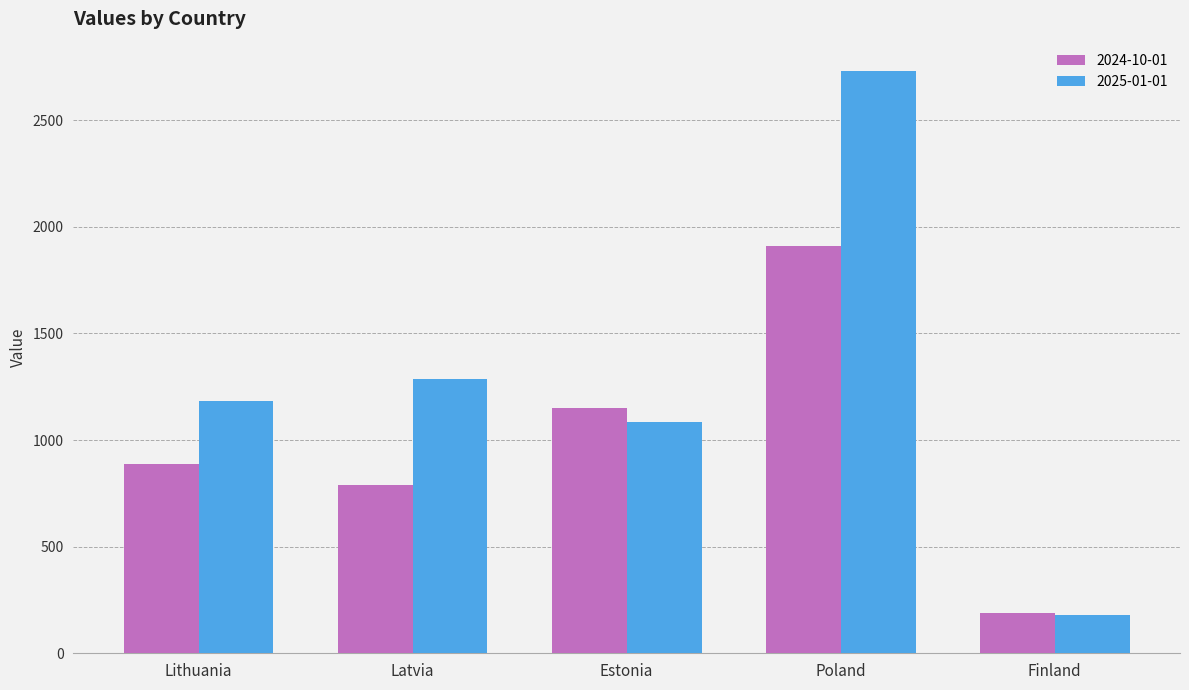

At how many categories does at least one series exceed 780?

4